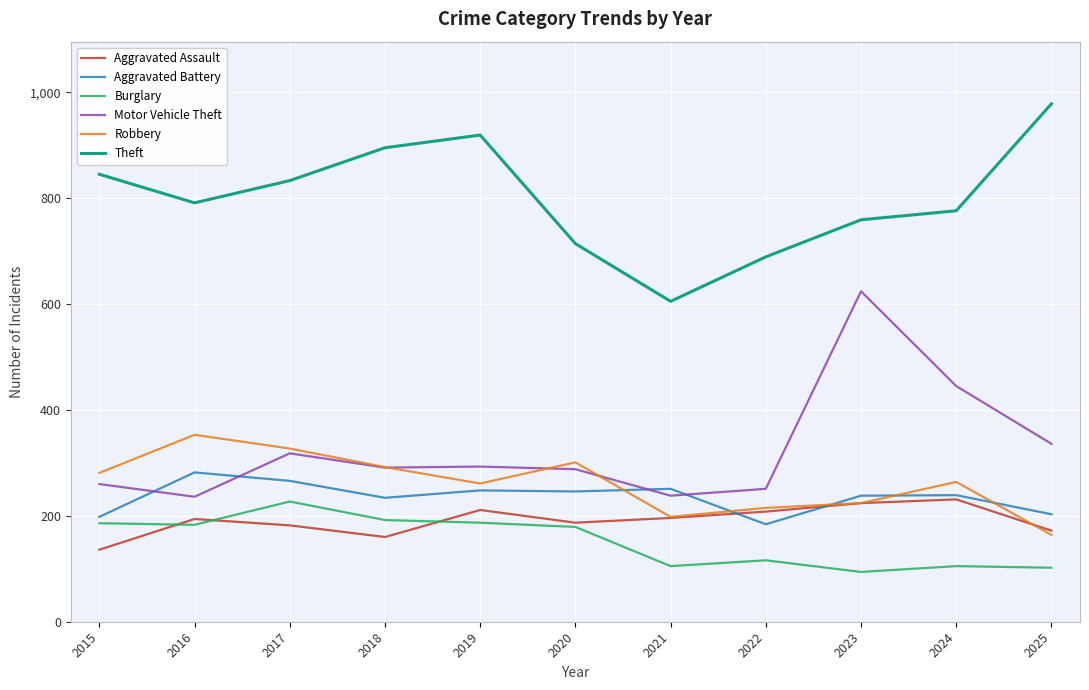

At which category does the chart reach its peak across all series?

2025